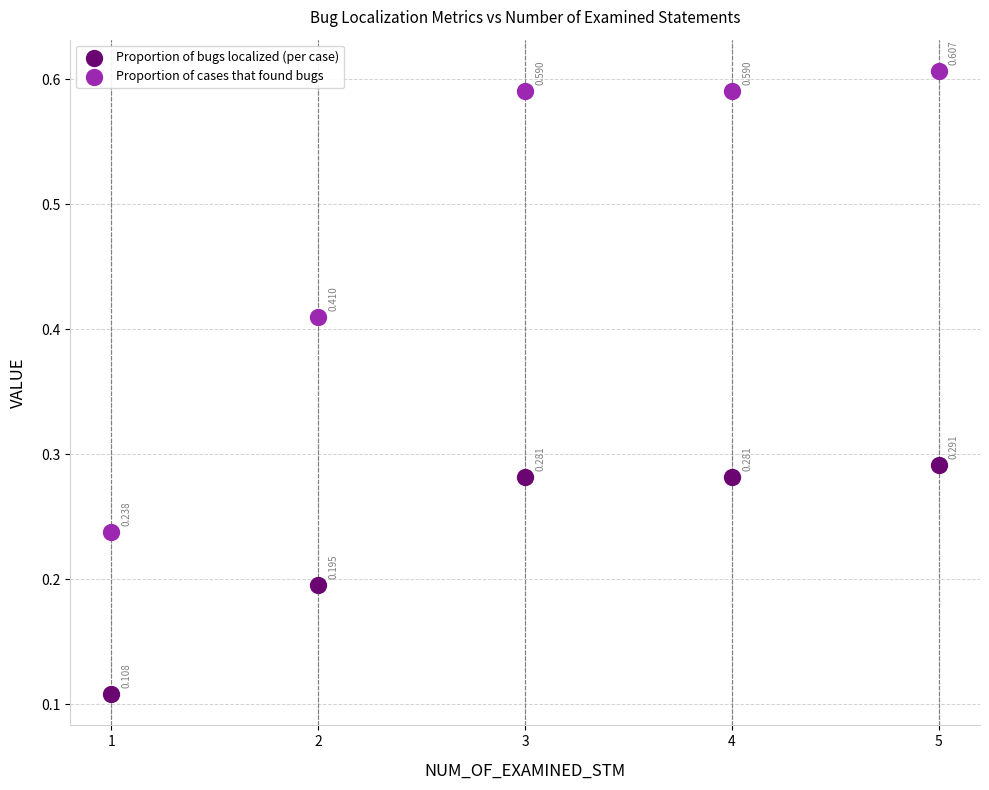

Which series reaches the minimum Y coordinate?

Proportion of bugs localized (per case)